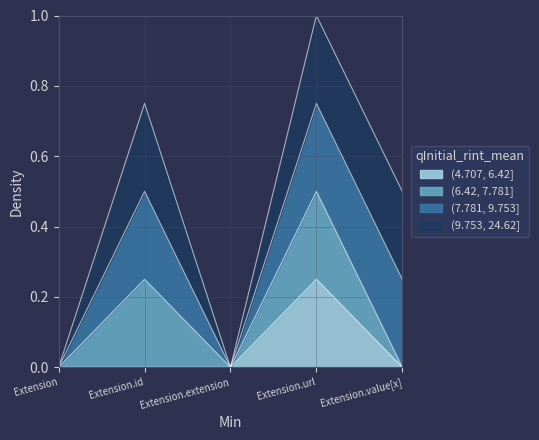

What are all the series names shown in the legend?

(4.707, 6.42], (6.42, 7.781], (7.781, 9.753], (9.753, 24.62]